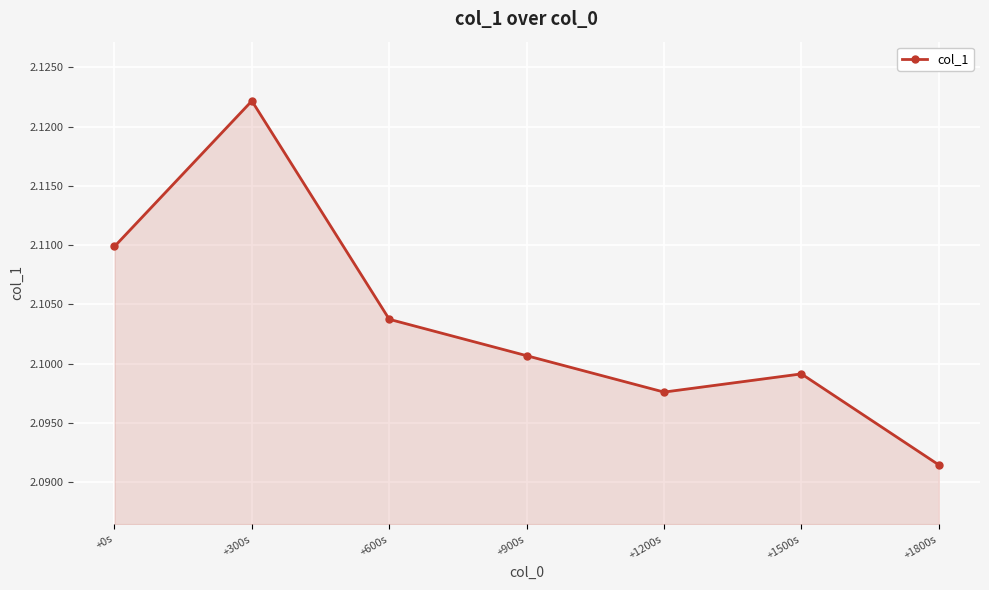

What is the label of the 5th point from the left?

+1200s